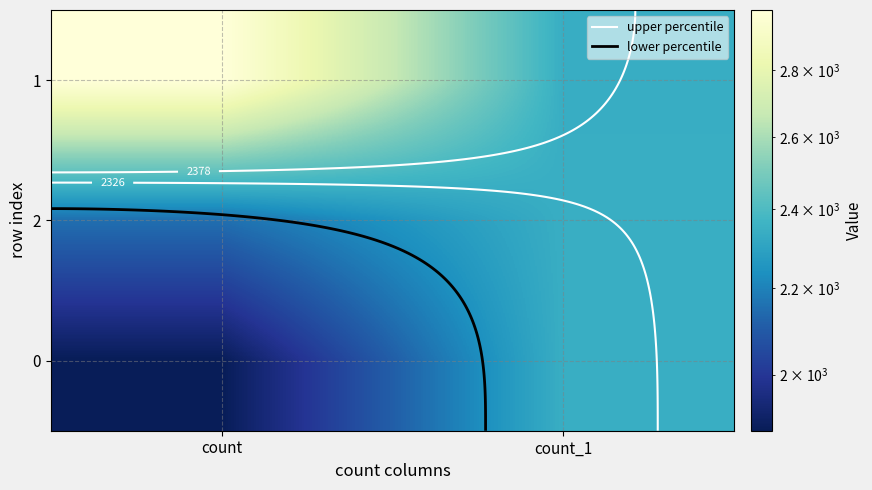

At which label does 2 reach its peak?

count_1